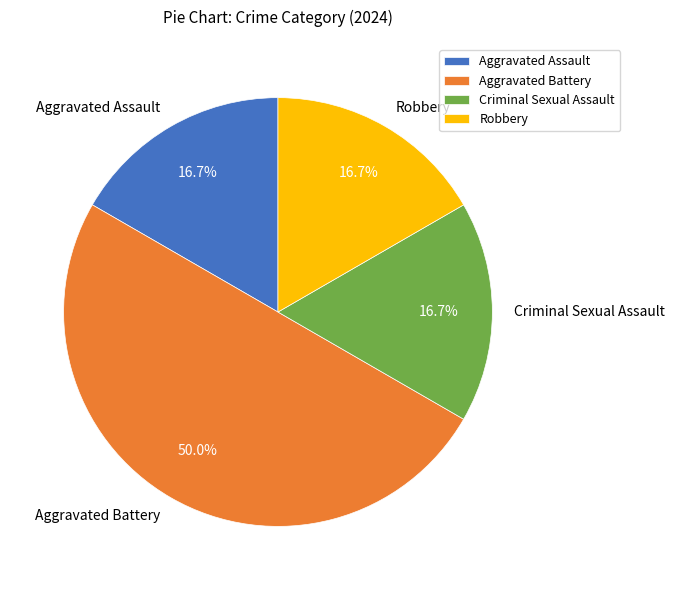

Which category has the biggest portion of the pie?

Aggravated Battery